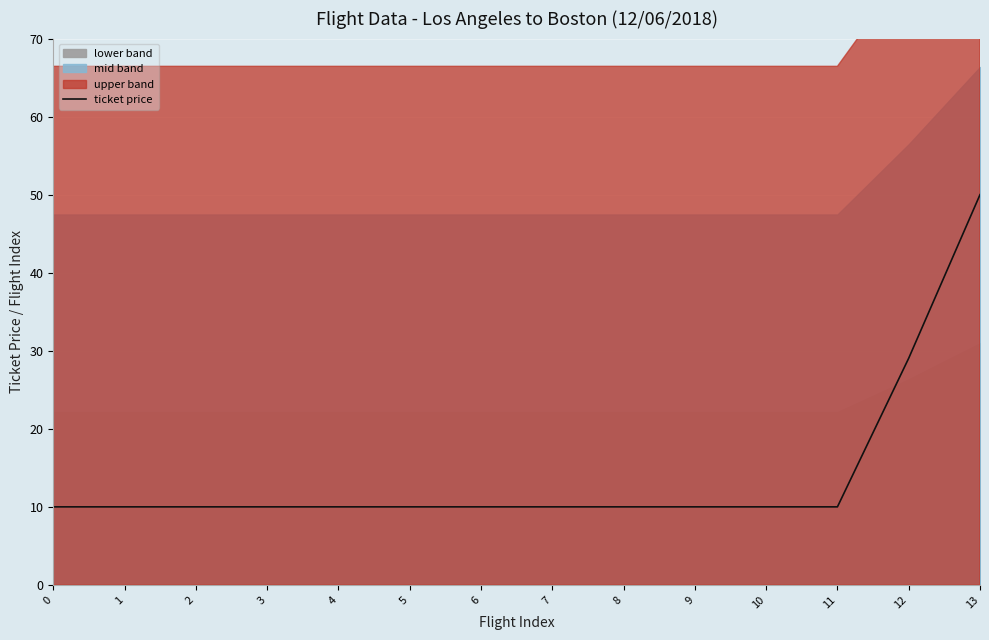

What value does the data have at 11?

10.0